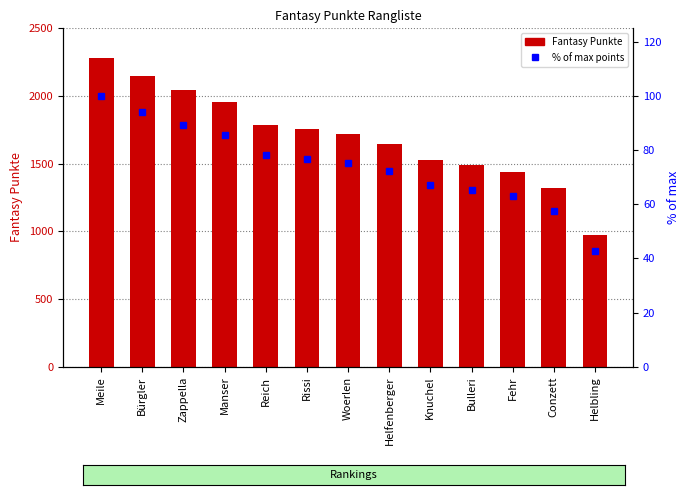

What value does the Fantasy Punkte series have at Zappella?

2042.0